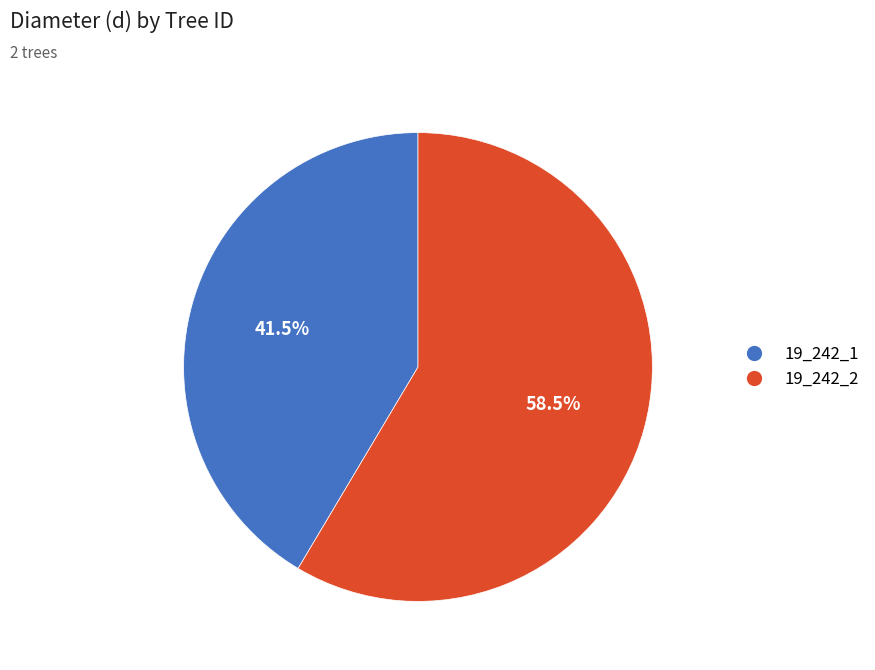

Which category accounts for the majority?

19_242_2